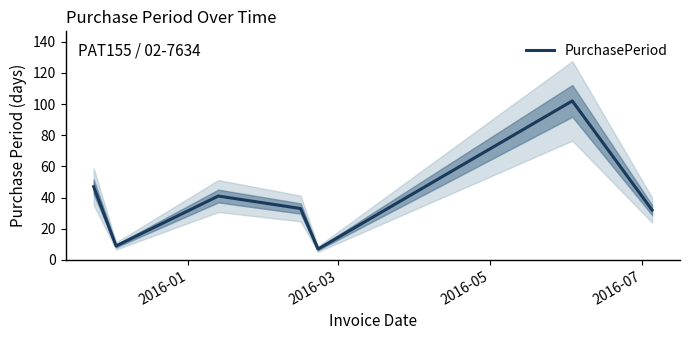

What is the lowest value of the PurchasePeriod series?

7